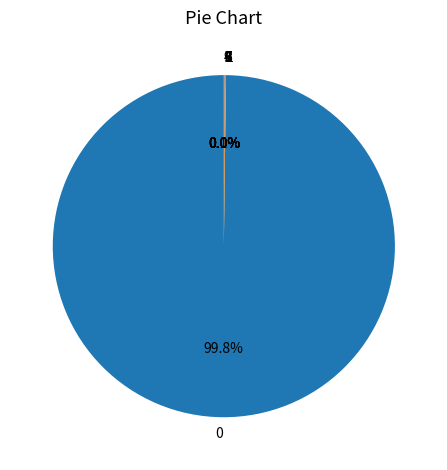

Is there a majority slice in this chart?

Yes